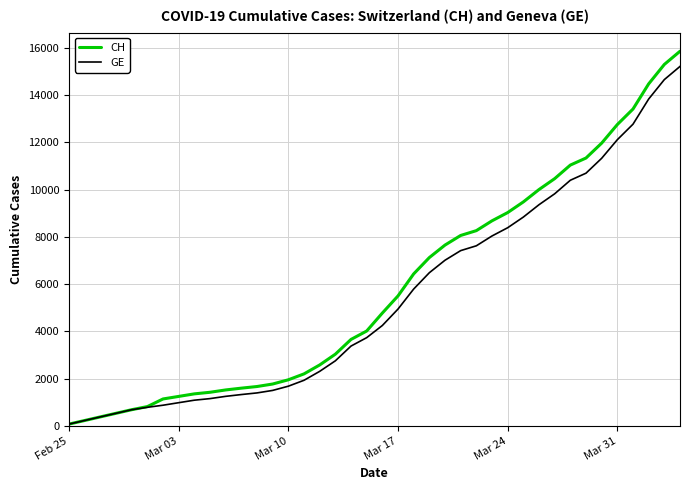

List the series in order of their peak value, highest first.

CH, GE